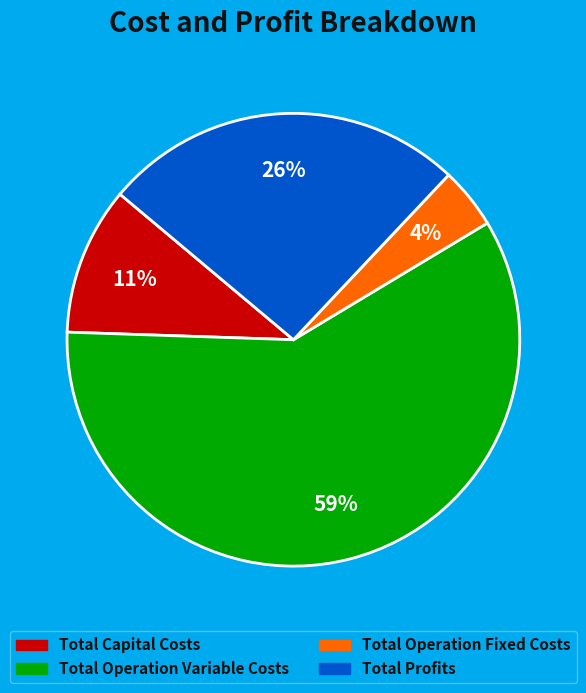

Is it true that Total Profits is 37% of the pie?

False